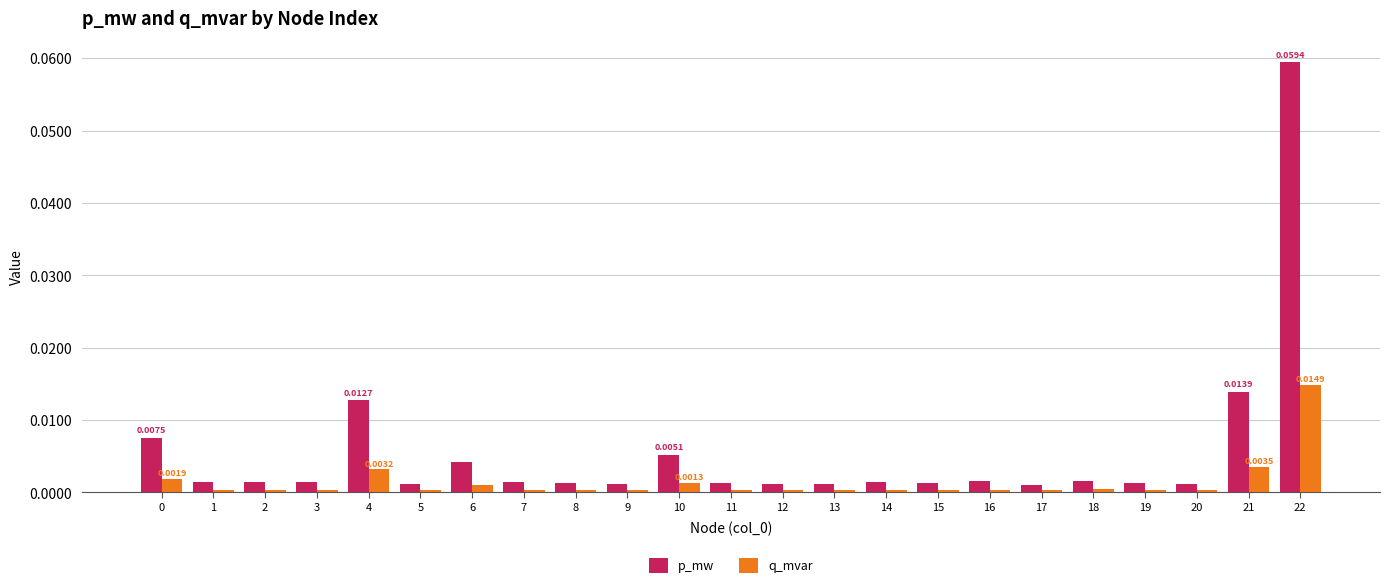

How many groups of bars are there?

23